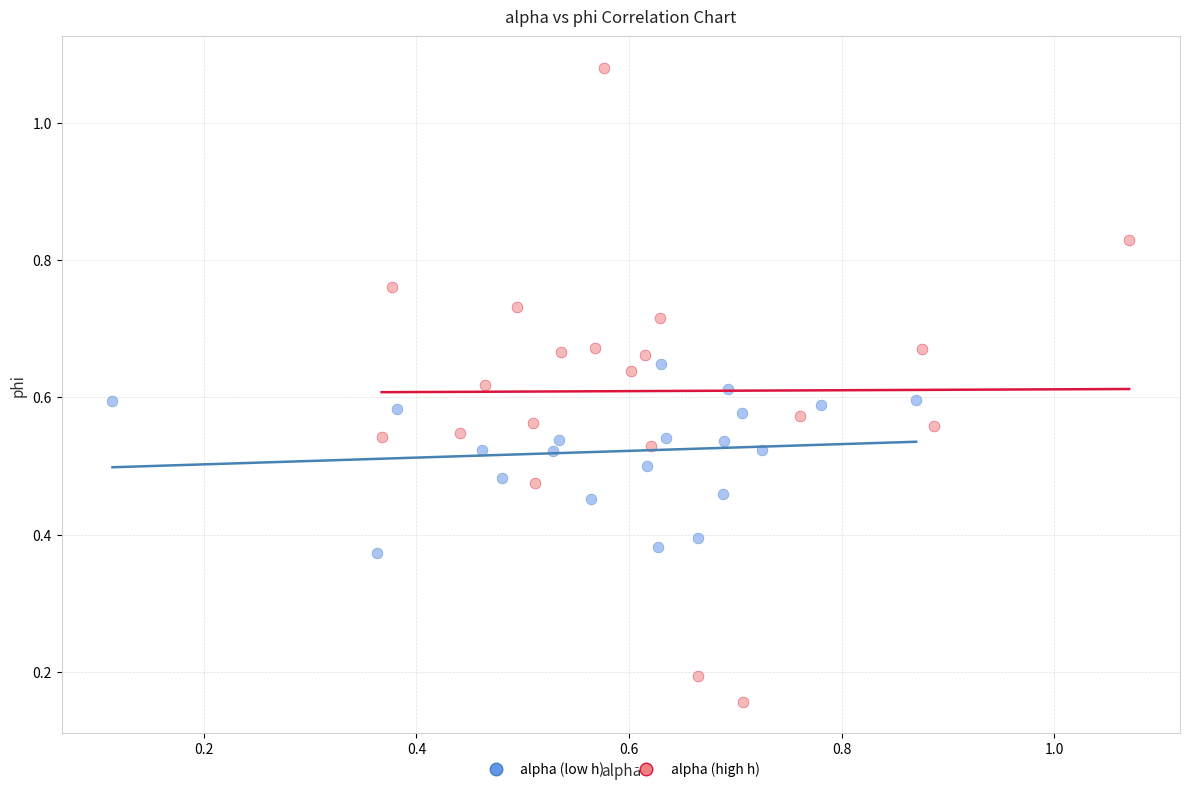

Which series has the widest spread of Y values?

alpha (high h)